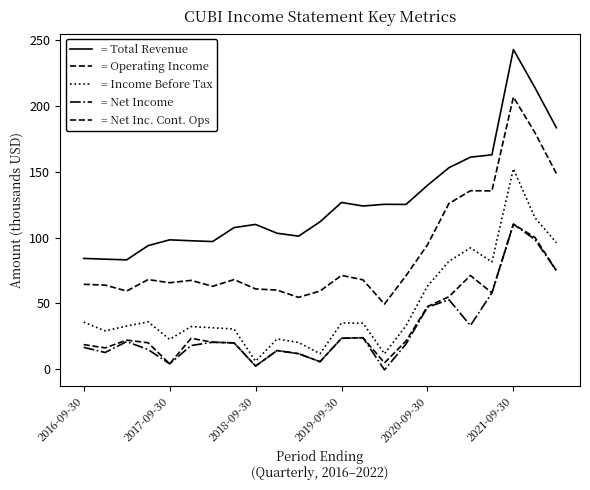

Does the chart display data point markers on the line(s)?

No